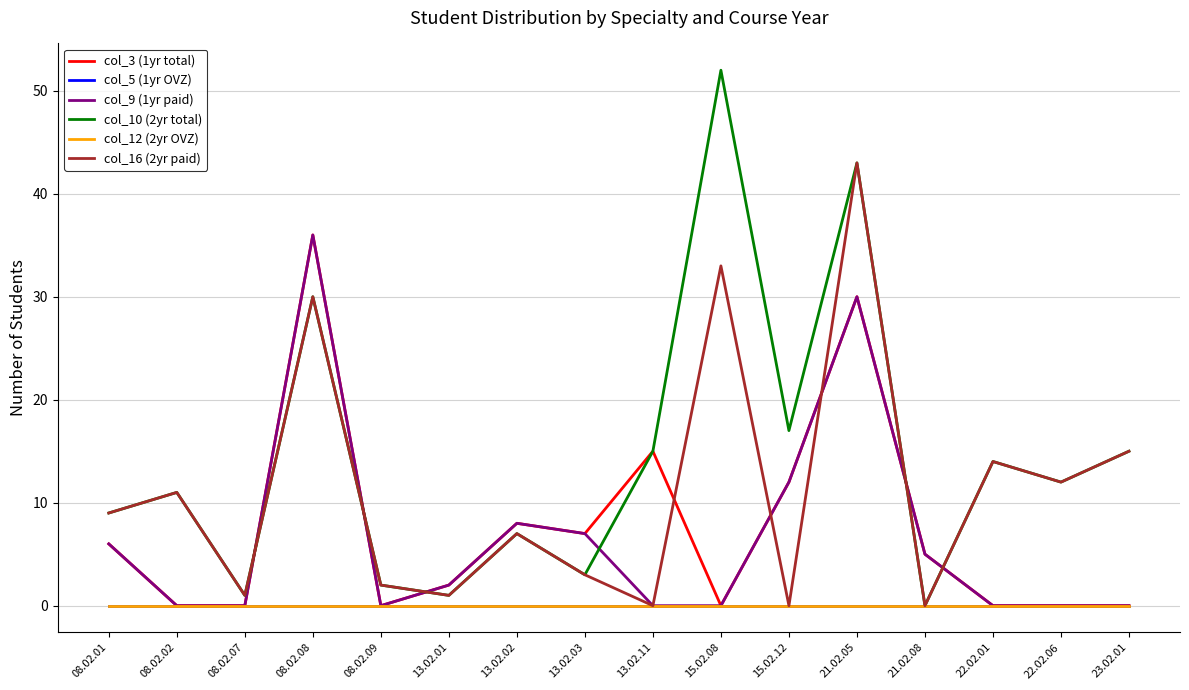

True or false: col_12 (2yr OVZ) and col_3 (1yr total) intersect in this chart.

False